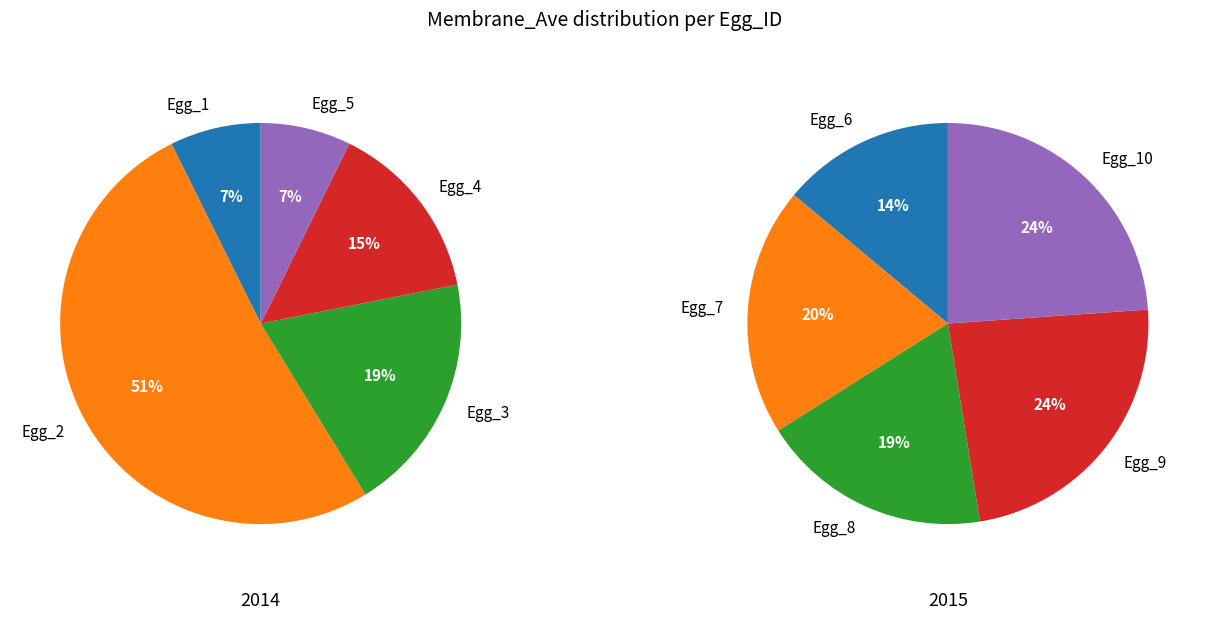

How many segments does this pie chart have?

10